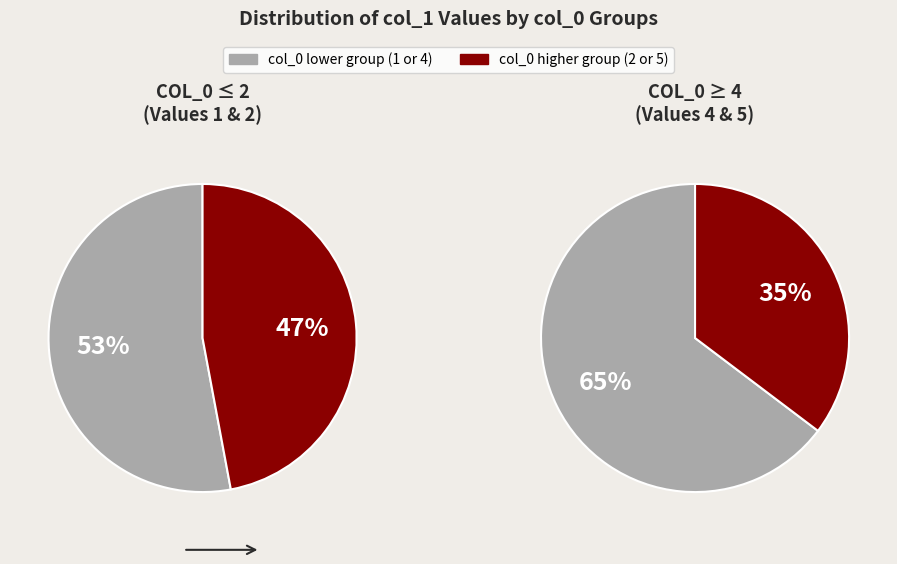

Combined, what portion of the pie is 5 and 4?

35.3%